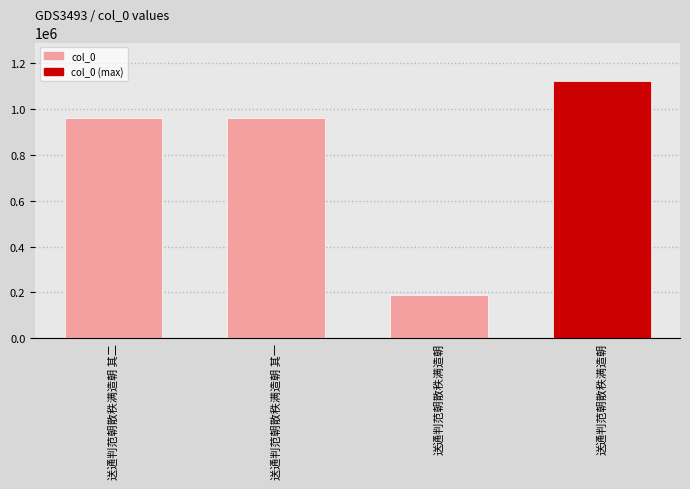

What is the difference between the maximum and second lowest values?

159566